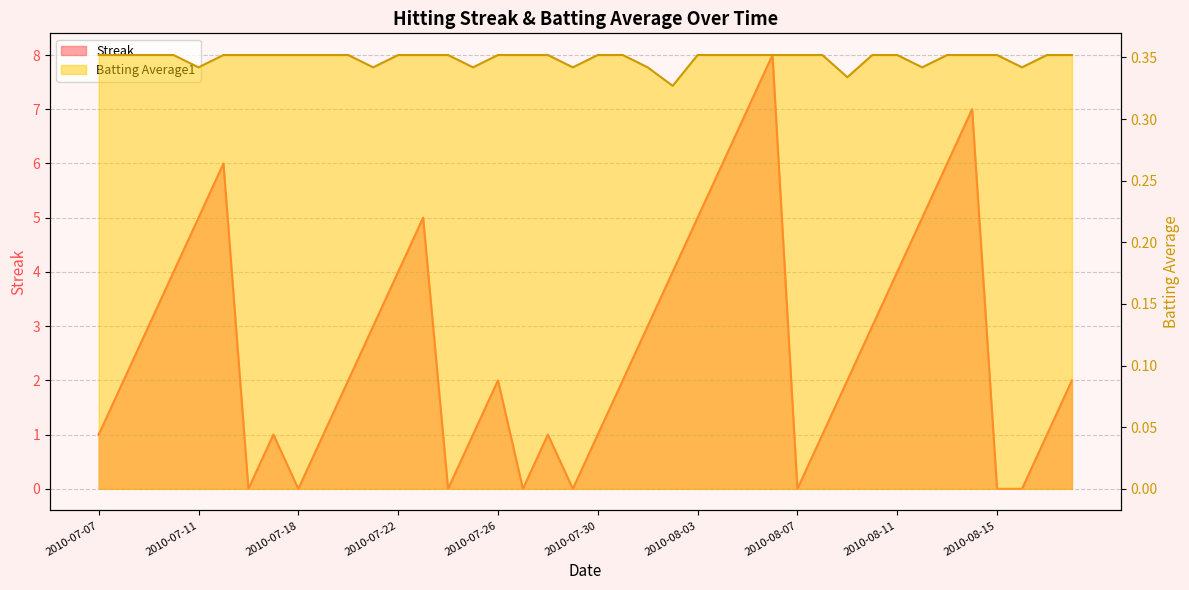

True or false: Batting Average1 and Streak cross at least once.

True